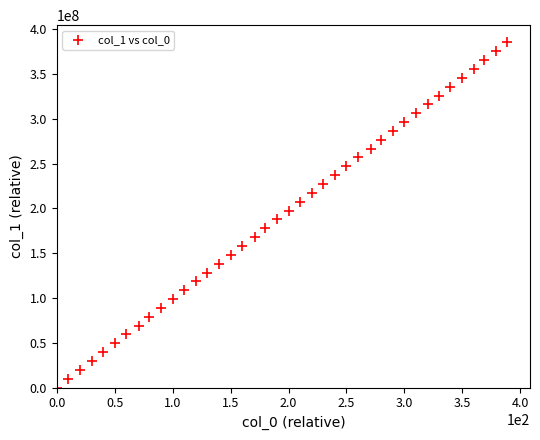

What is the range of Y values (max minus min)?

385181596